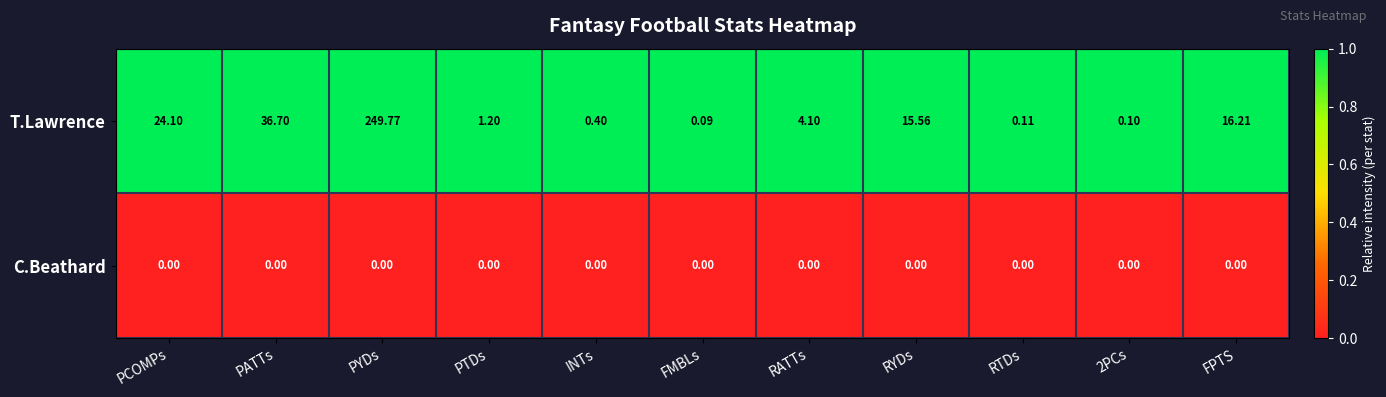

Which category has the lowest value in the T.Lawrence series?

FMBLs